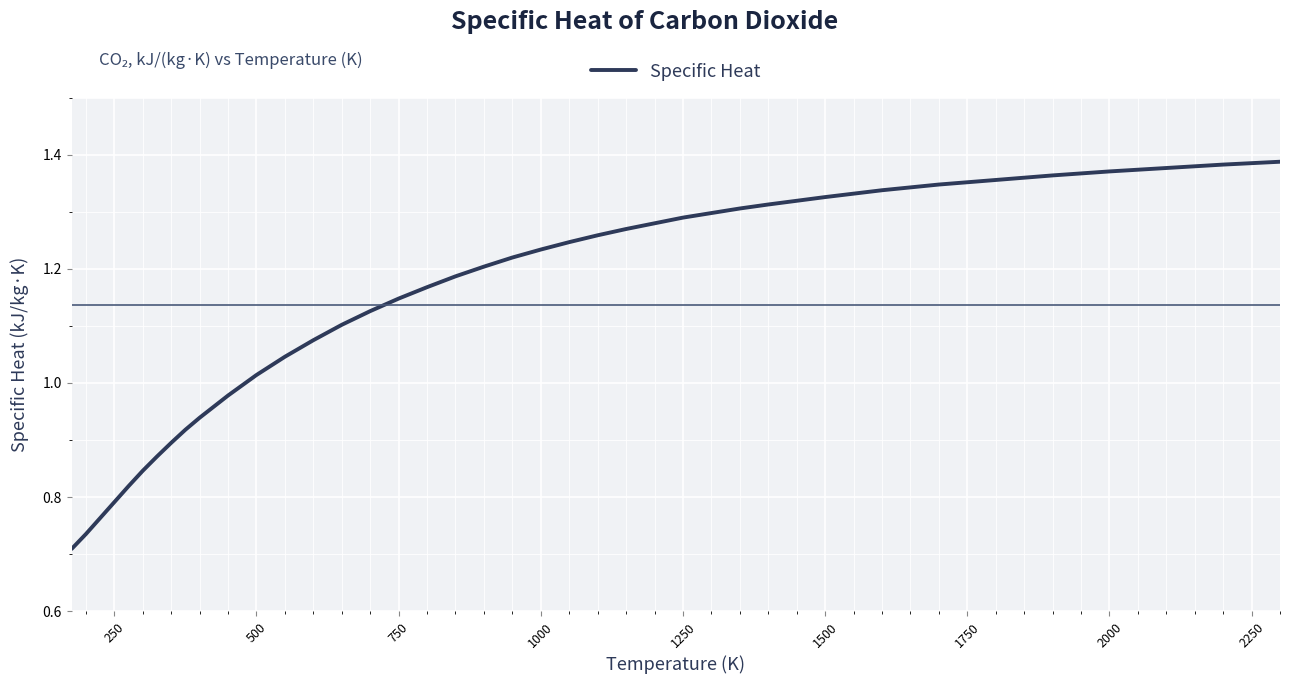

How many lines are shown in the chart?

1